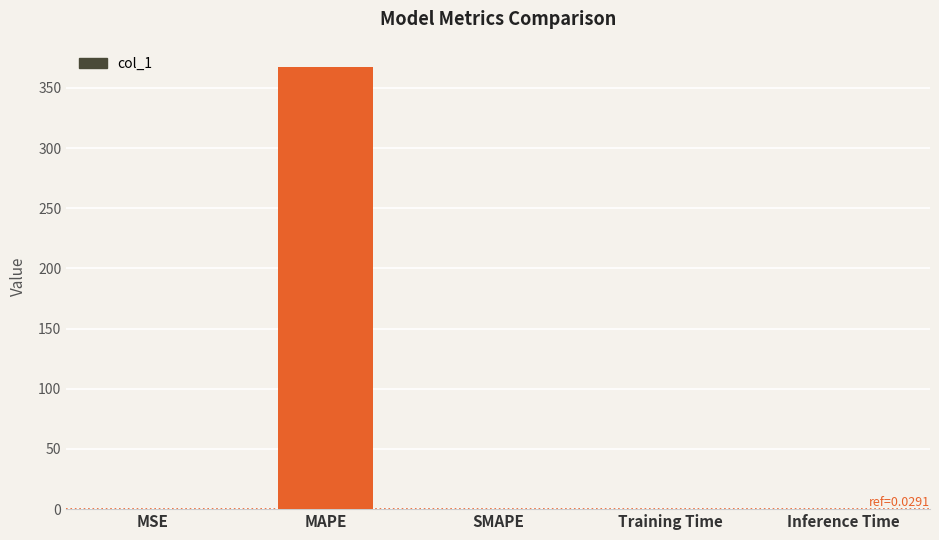

Are the bars grouped side by side (vs. stacked)?

No